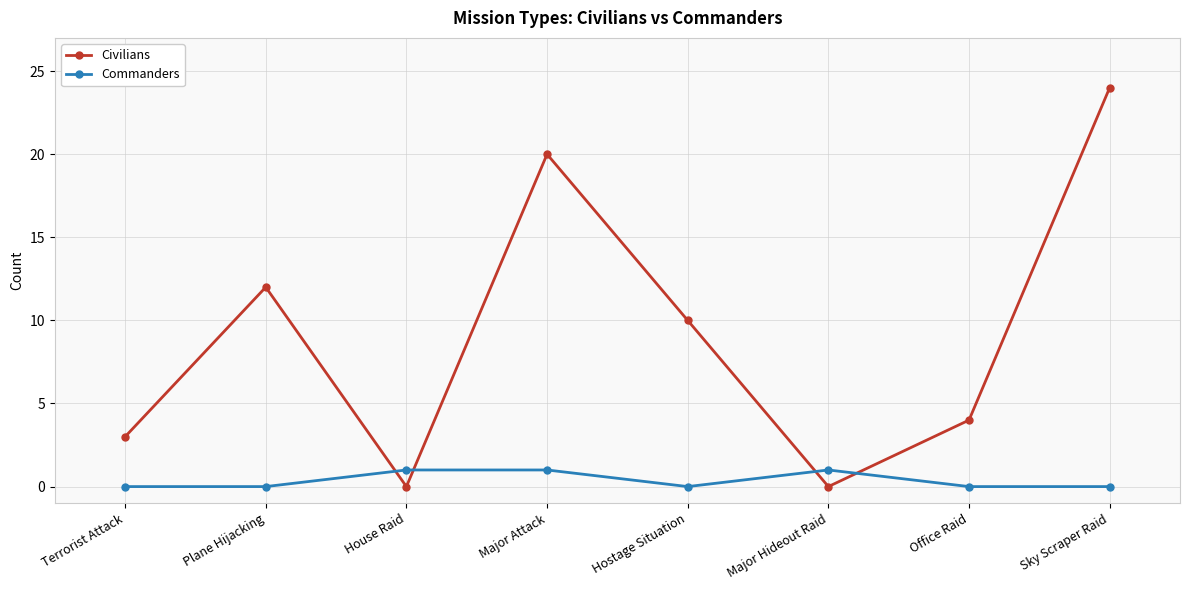

Count the number of categories in the chart.

8